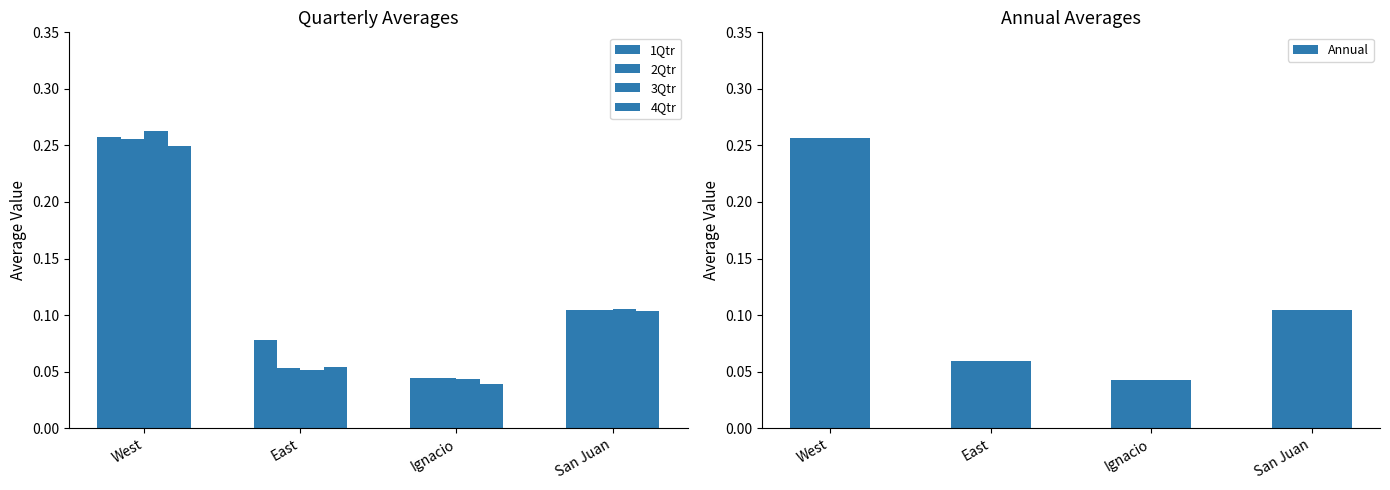

True or false: 2Qtr has a value of 0.1 at East.

True